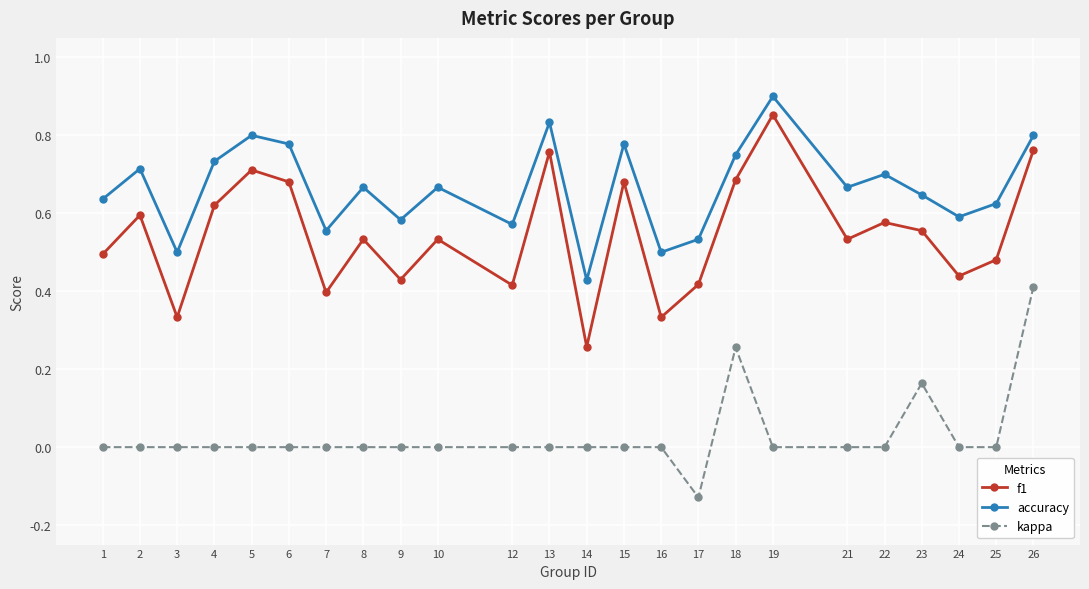

How many lines are shown in the chart?

3